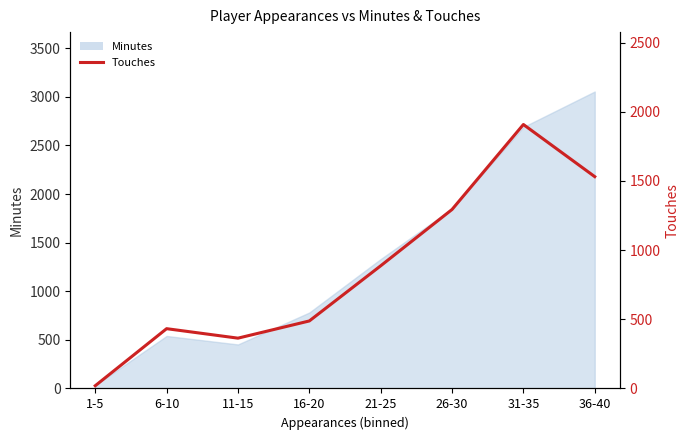

The value at 31-35 is 2565.0. True or false?

False